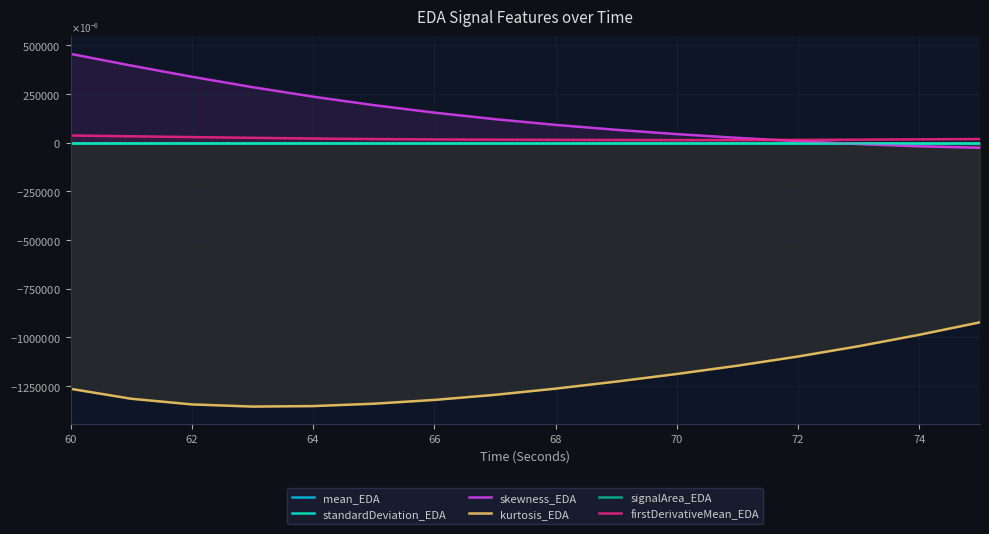

At how many categories does at least one series exceed 0?

16